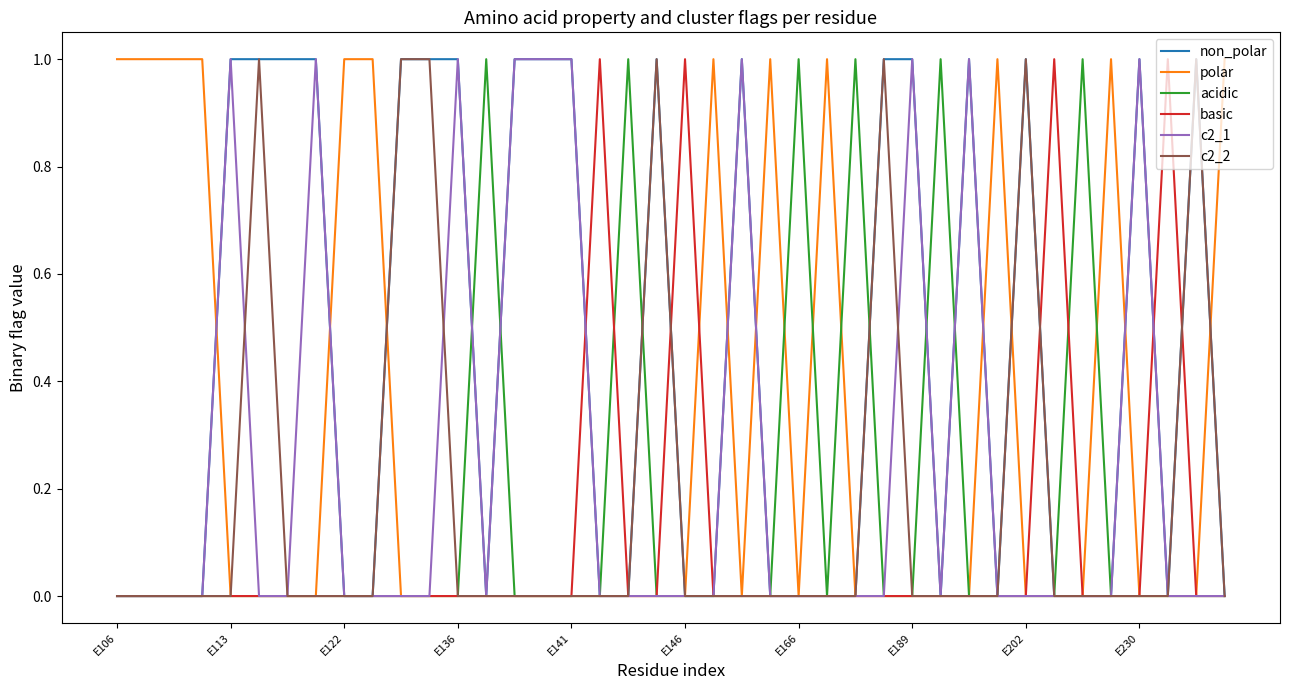

Which series has the largest total across all categories?

non_polar